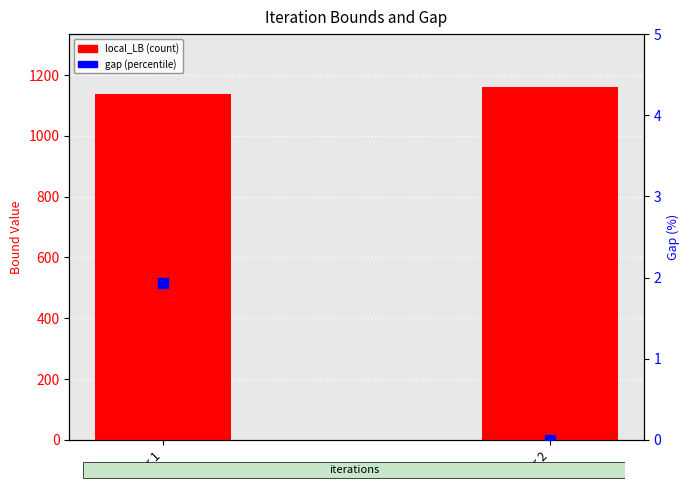

At how many categories does at least one series exceed 797?

2